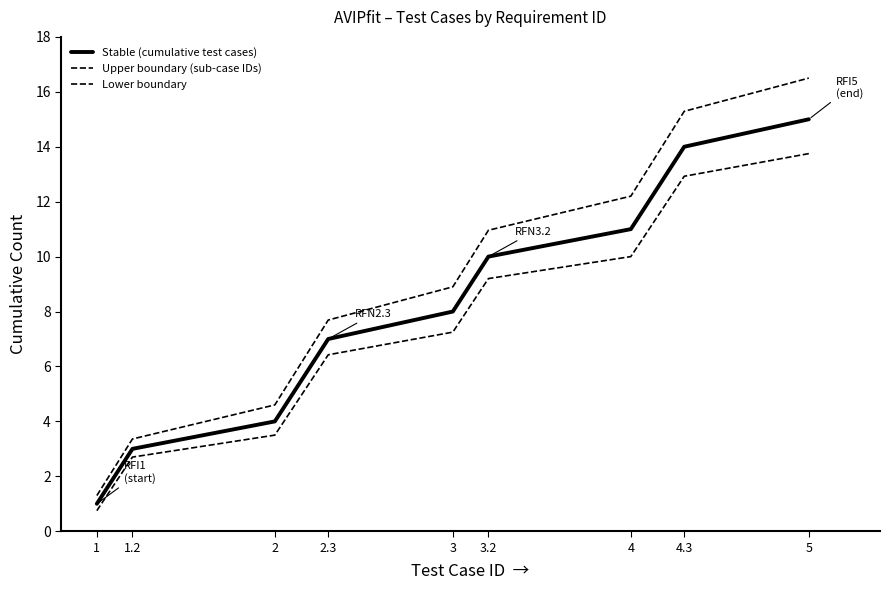

Is this an area chart (filled region under the line)?

No